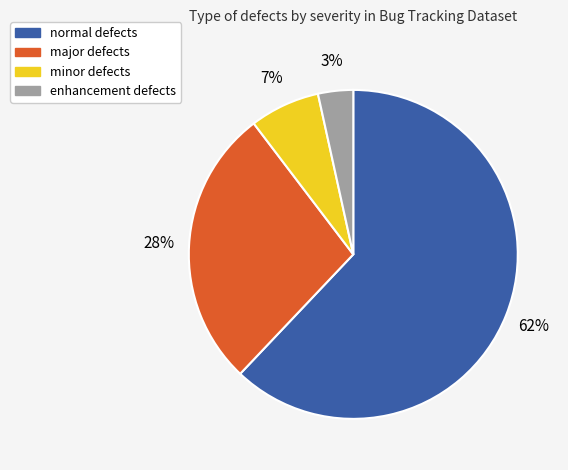

Does any single category account for the majority?

Yes